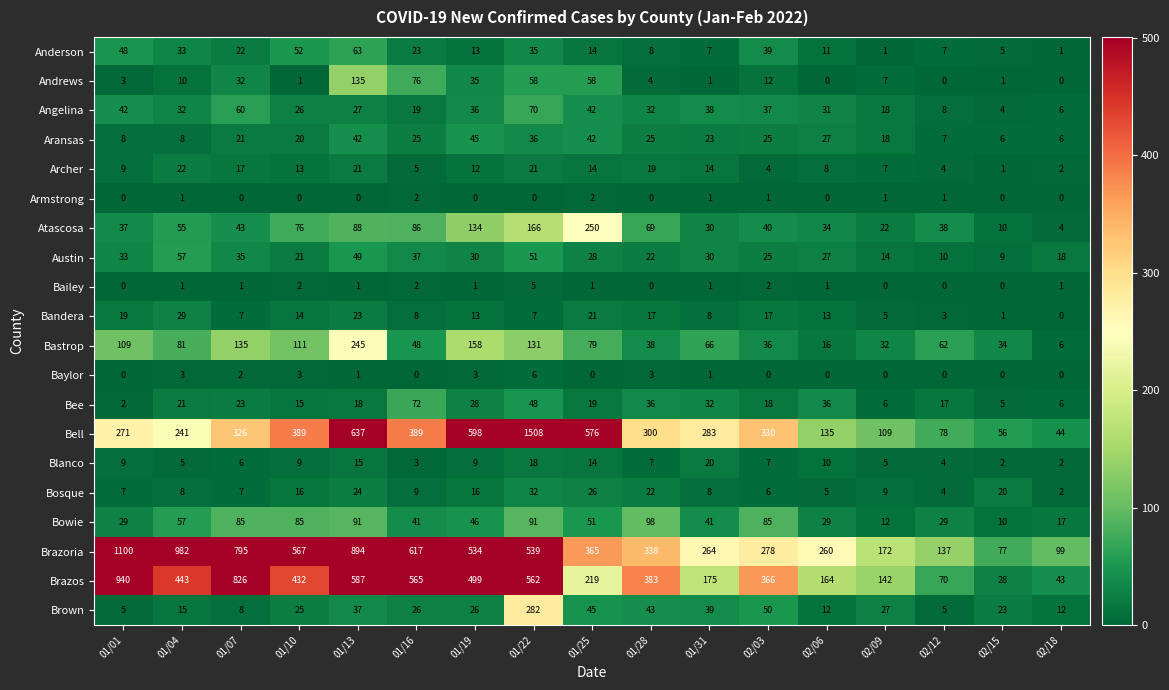

How many distinct data groups are displayed?

20